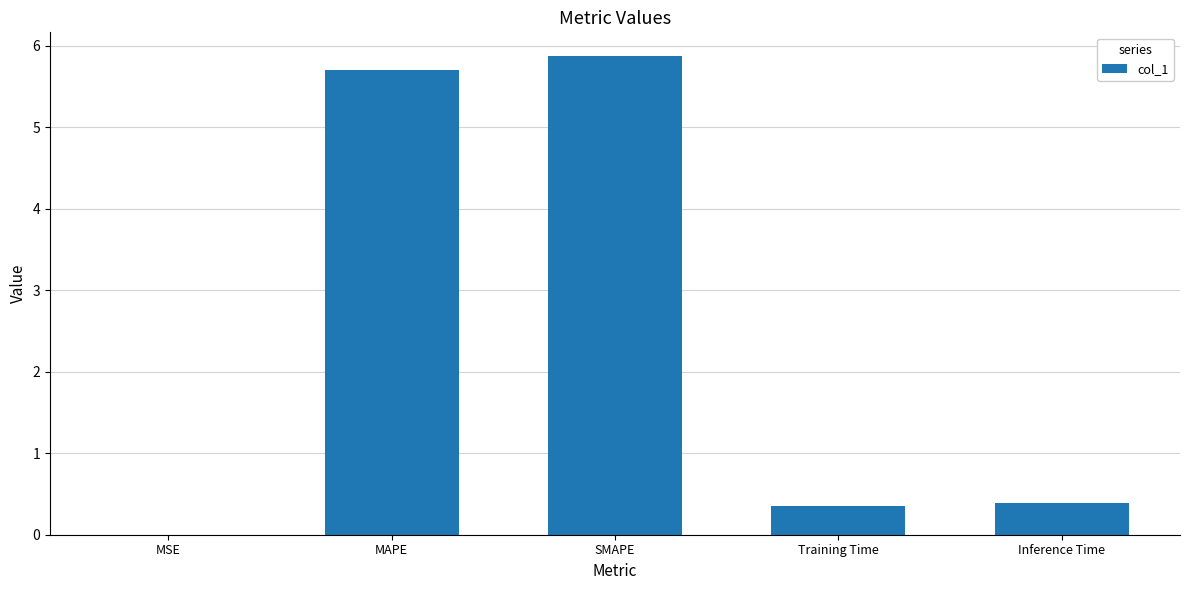

What is the sum of the values at MSE and Training Time?

0.4